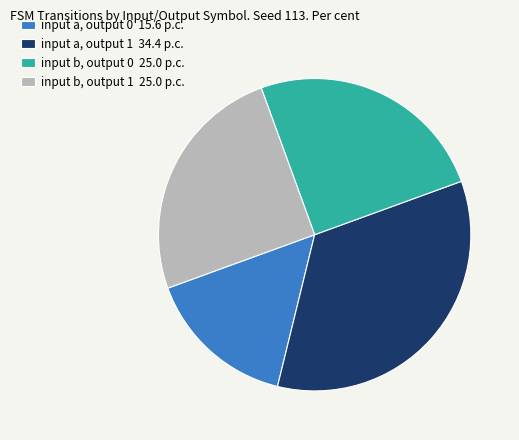

Does input a, output 1 represent more than half of the total?

No